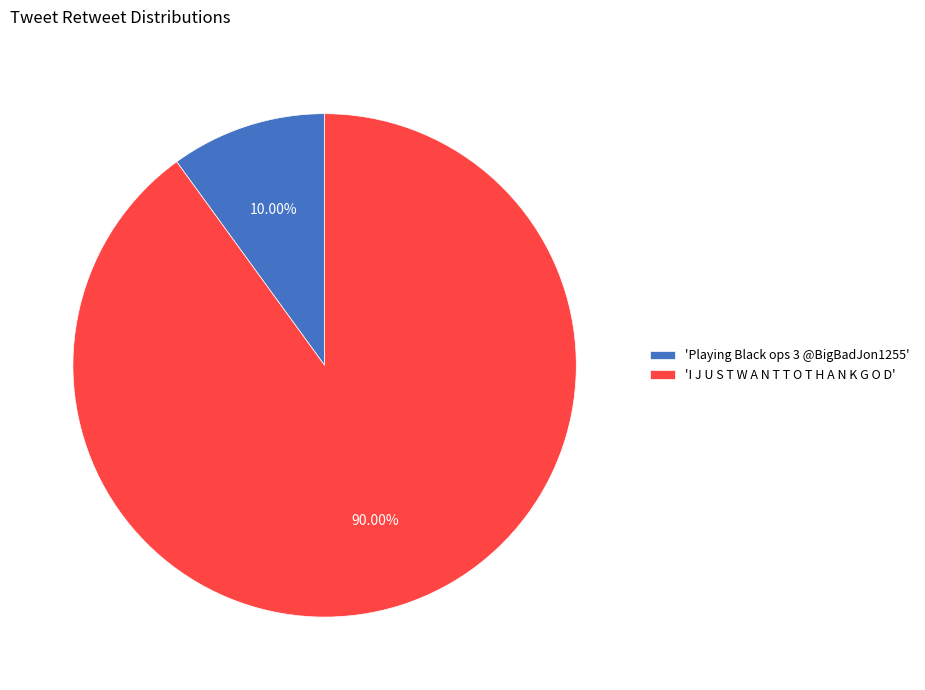

To the nearest percent, what is the difference between the largest and smallest slice percentages?

80%